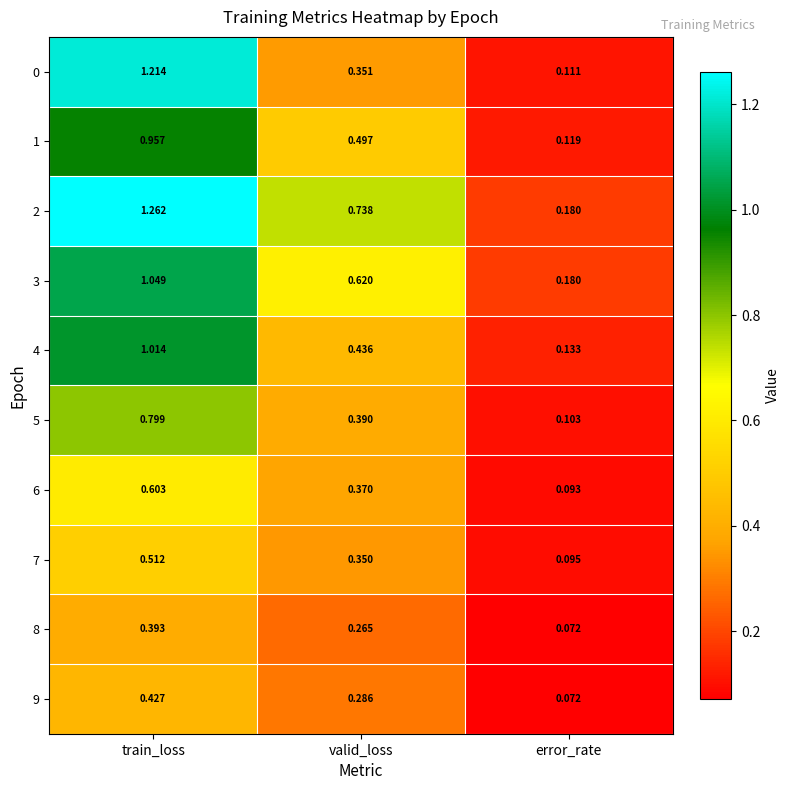

Which label corresponds to the smallest value in the chart?

error_rate